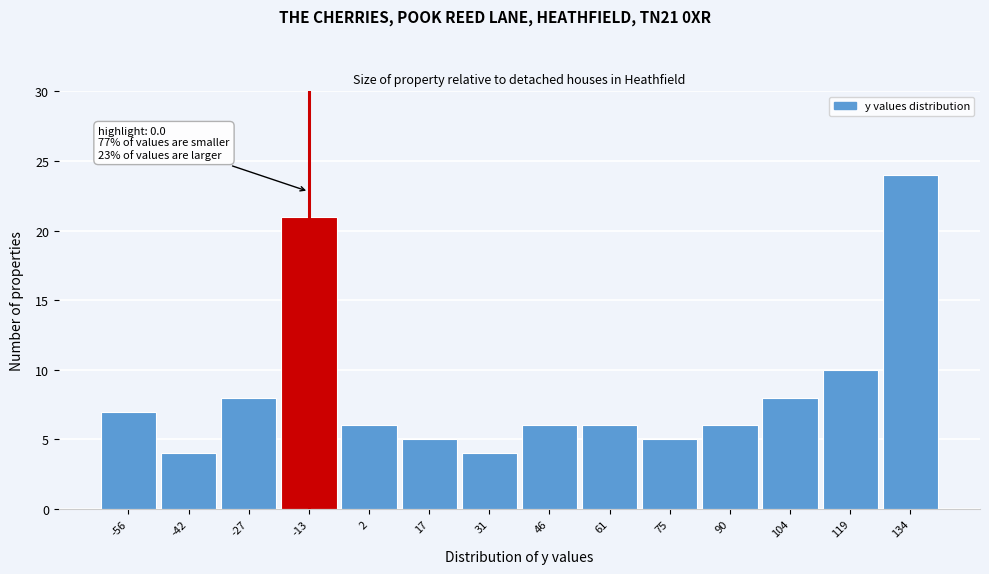

Reading left to right, transcribe all the data shown in this chart.

-56=7	-42=4	-27=8	-13=21	2=6	17=5	31=4	46=6	61=6	75=5	90=6	104=8	119=10	134=24